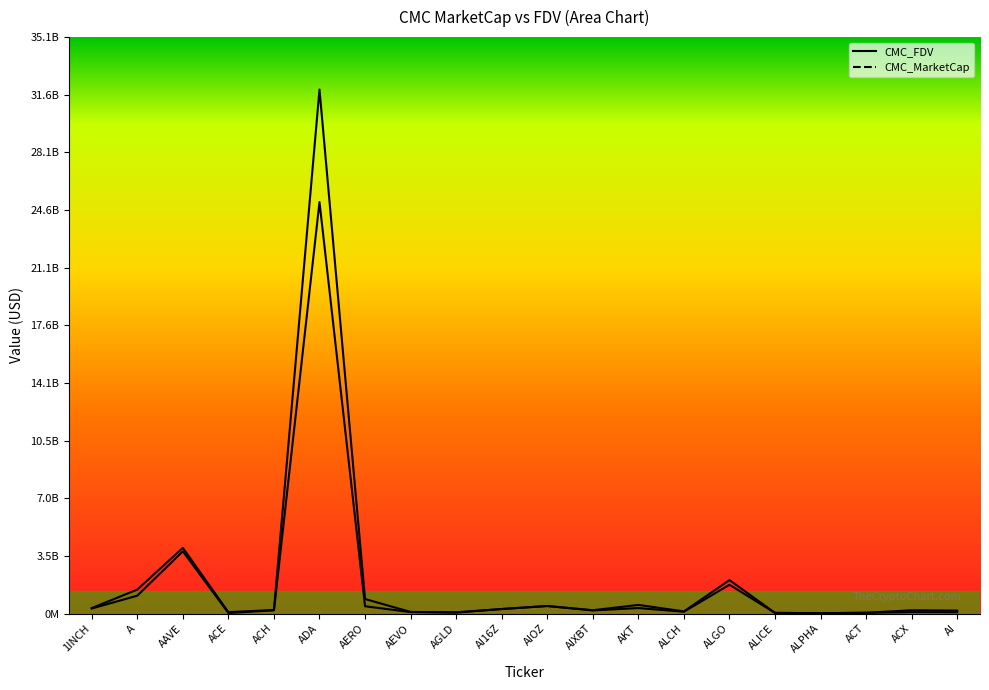

Where does the CMC_MarketCap series first go above 199916880?

1INCH